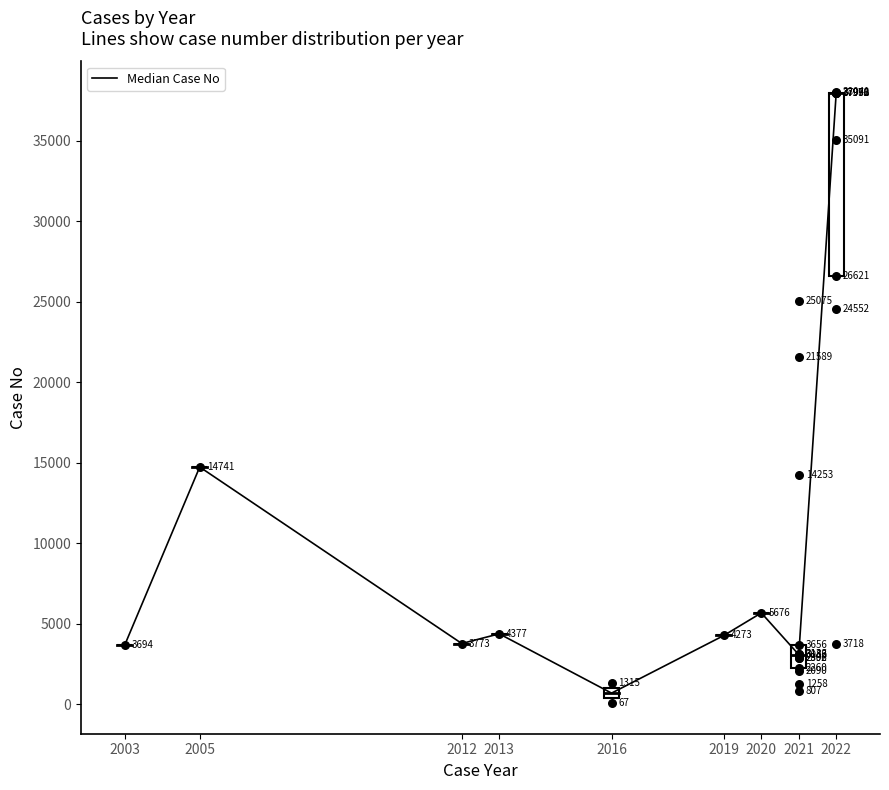

What is the change in value from 2013 to 2021?

-1294